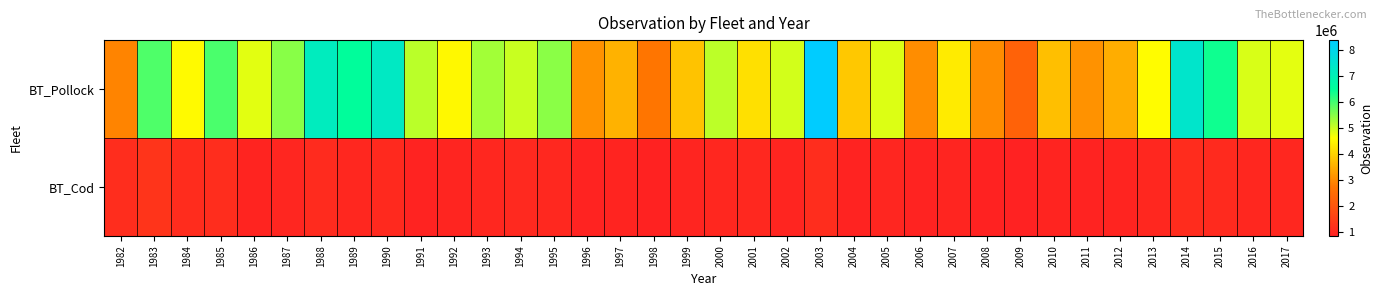

Reading left to right, what are all the values shown in this chart?

BT_Pollock: 1982=2912869.5	1983=5921380.2	1984=4542405.0	1985=5949852.3	1986=4835722.1	1987=5498433.5	1988=7183962.7	1989=6550414.9	1990=7296652.9	1991=5129537.6	1992=4526153.2	1993=5294816.3	1994=5027325.3	1995=5477837.8	1996=3125253.1	1997=3562163.1	1998=2687755.3	1999=3798474.1	2000=5103629.0	2001=4196853.9	2002=4953438.3	2003=8392260.8	2004=3862974.2	2005=4868615.6	2006=3045380.1	2007=4338219.9	2008=3023267.3	2009=2282409.6	2010=3737878.3	2011=3112312.2	2012=3487228.6	2013=4575402.9	2014=7429952.5	2015=6394358.6	2016=4910079.8	2017=4814372.8
BT_Cod: 1982=1093495.5	1983=1262727.1	1984=1078132.1	1985=1114623.9	1986=900000.0	1987=950000.0	1988=1050000.0	1989=980000.0	1990=1020000.0	1991=870000.0	1992=920000.0	1993=960000.0	1994=1010000.0	1995=990000.0	1996=880000.0	1997=910000.0	1998=860000.0	1999=930000.0	2000=970000.0	2001=1000000.0	2002=940000.0	2003=1100000.0	2004=890000.0	2005=950000.0	2006=870000.0	2007=920000.0	2008=860000.0	2009=840000.0	2010=910000.0	2011=880000.0	2012=900000.0	2013=960000.0	2014=1080000.0	2015=1040000.0	2016=980000.0	2017=970000.0